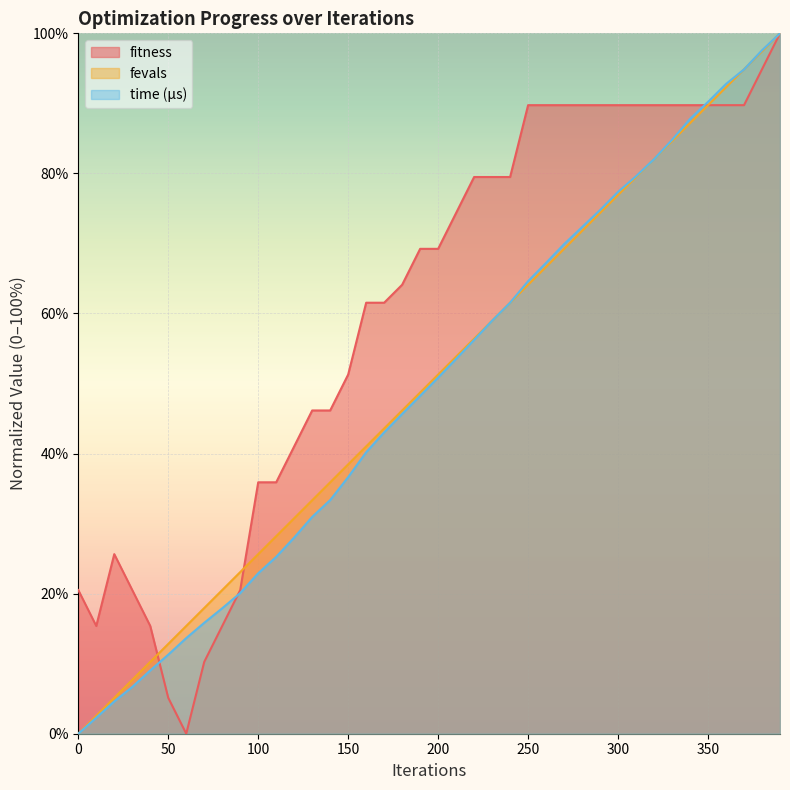

What are all the series names shown in the legend?

fitness, fevals, time (μs)